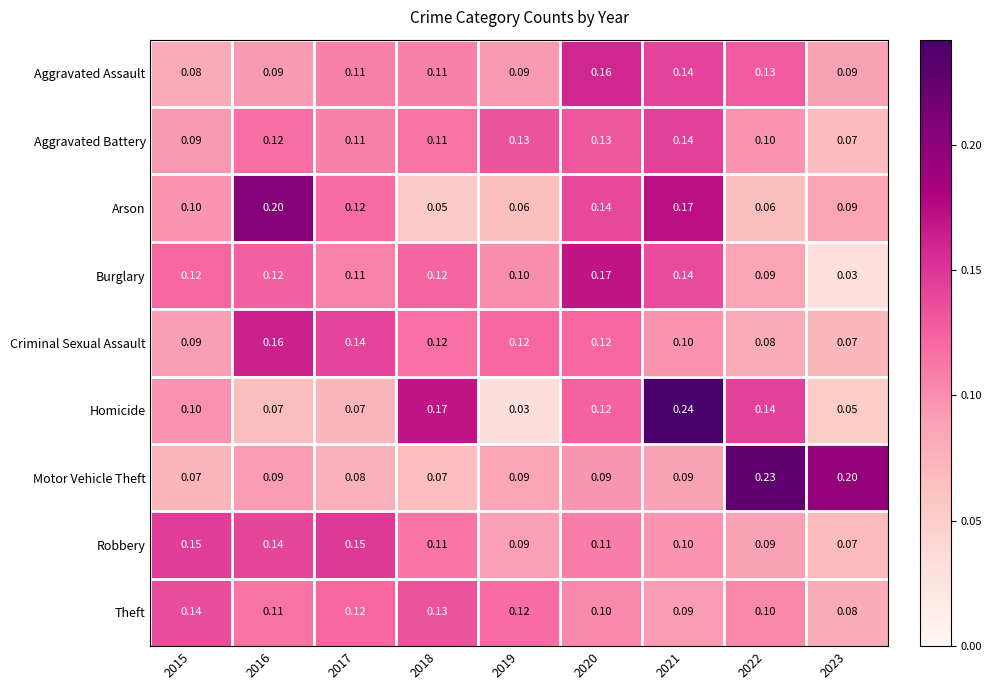

Which series changed the most between 2021 and 2022?

Motor Vehicle Theft